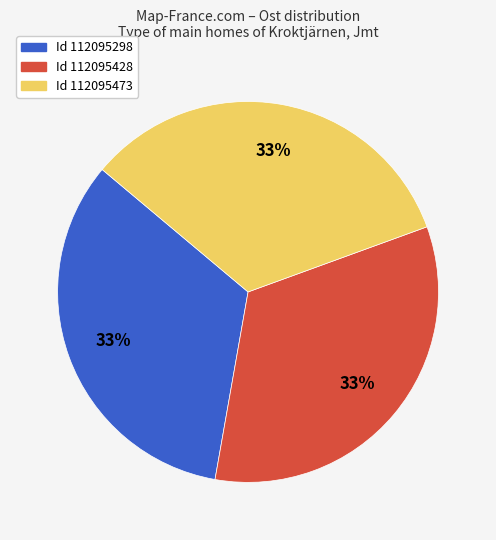

Does any single category account for the majority?

No